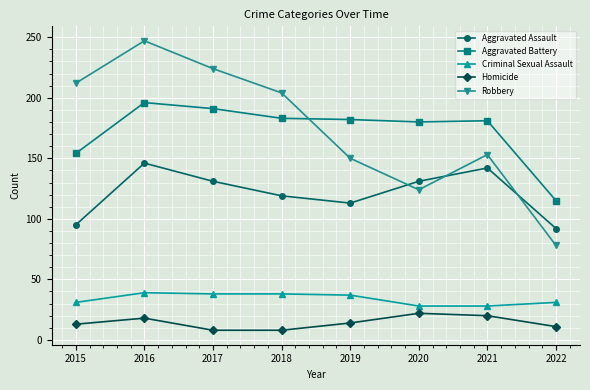

Which category has the lowest value in the Aggravated Battery series?

2022